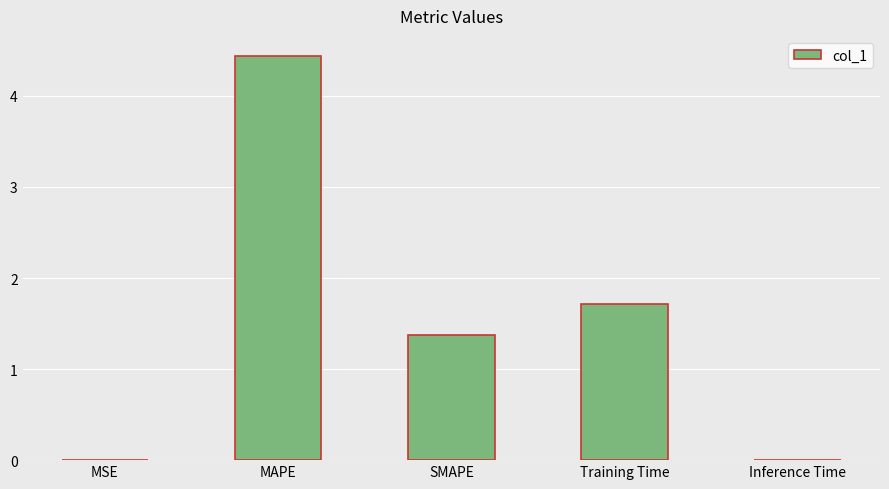

The chart shows a value of 6.4 at MAPE. True or false?

False